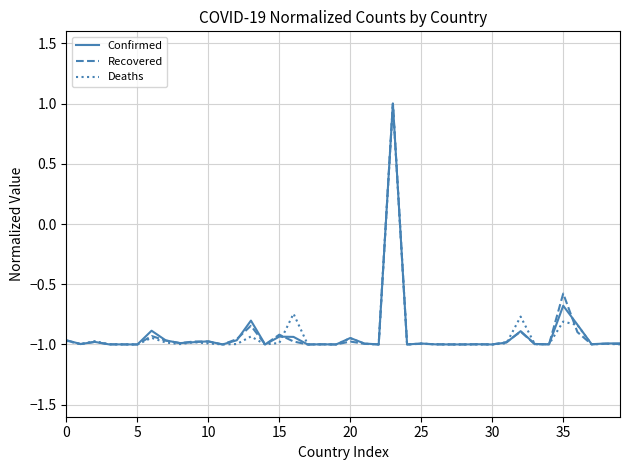

What is the highest value of the Recovered series?

1.0